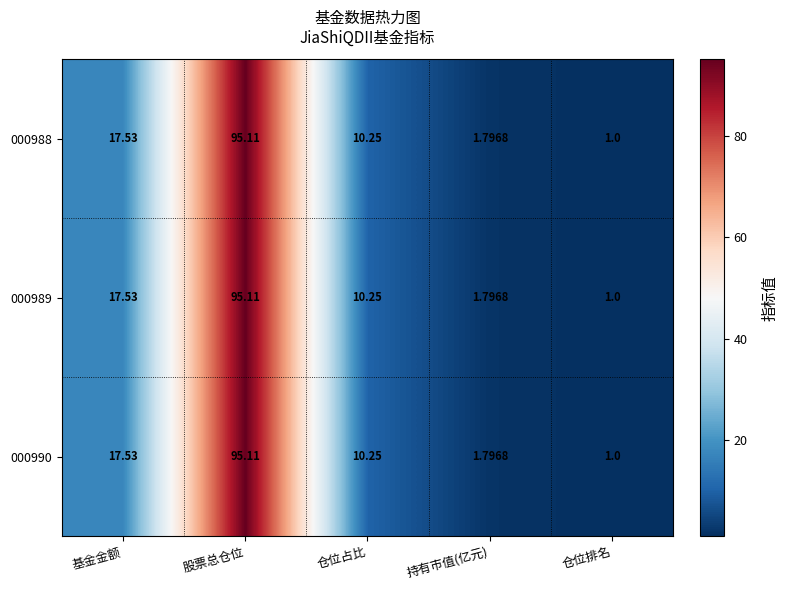

Rank the categories by 000988 value from highest to lowest.

股票总仓位, 基金金额, 仓位占比, 持有市值(亿元), 仓位排名